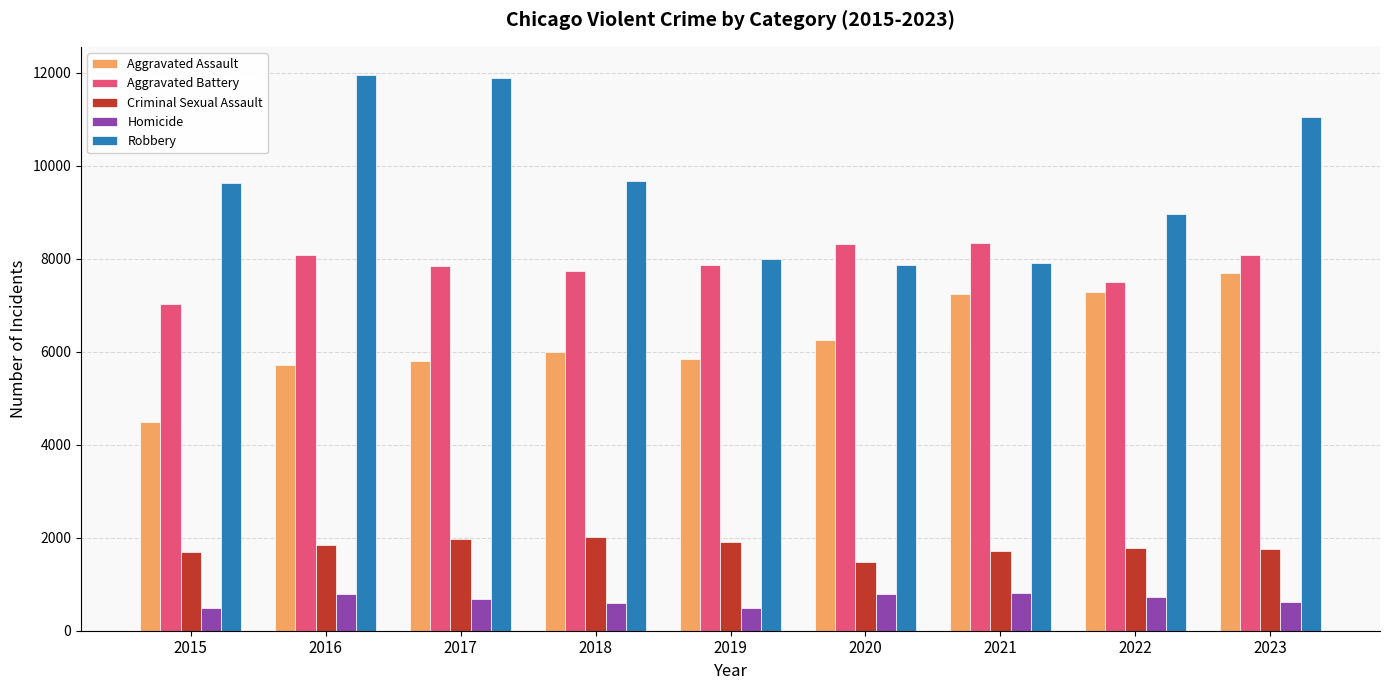

The Robbery series shows 4264 at 2022. True or false?

False